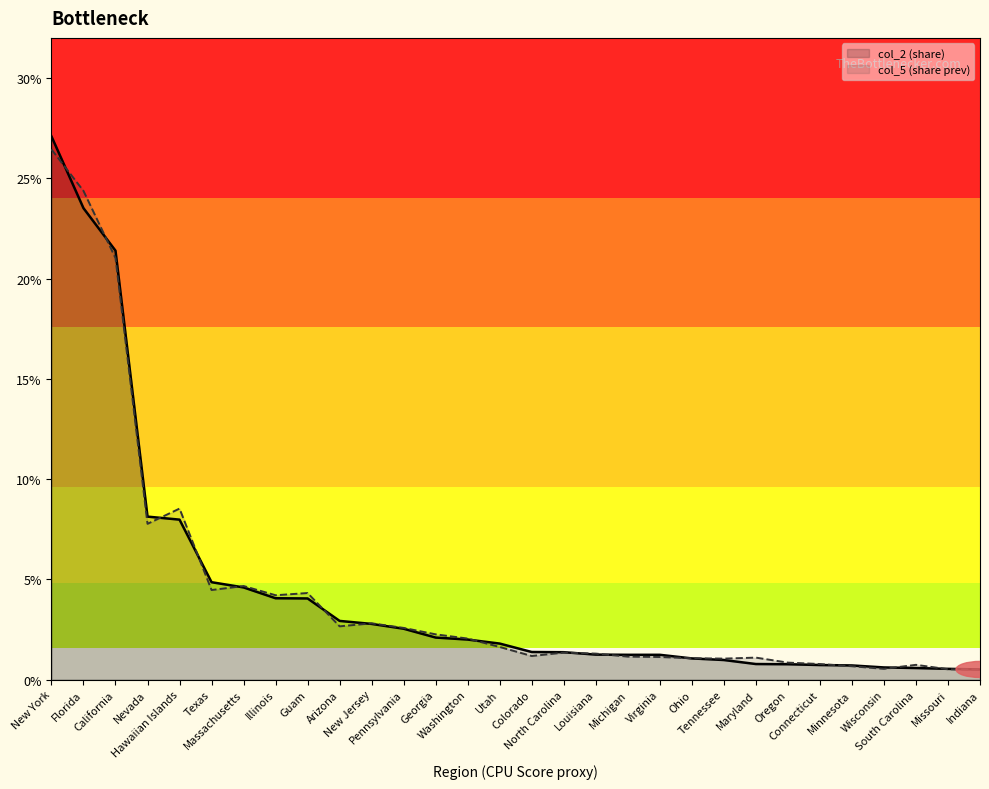

Which series has the widest spread of values?

col_2 (share)